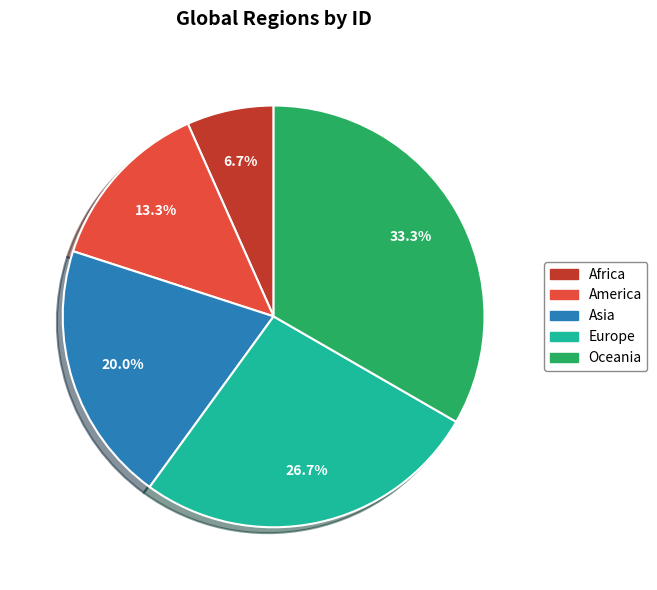

Approximately how many times larger is the value at Asia compared to Africa?

3.0